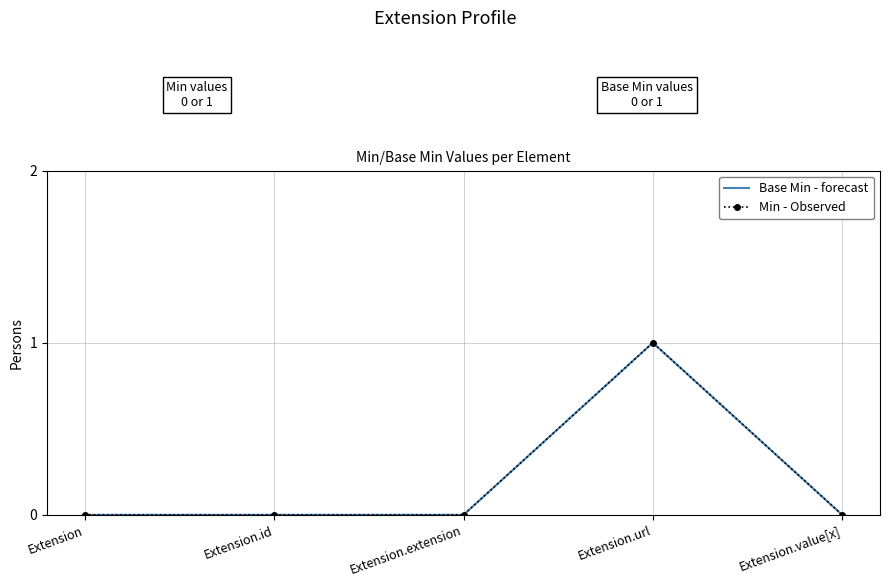

At which label is Min - Observed closest to 0?

Extension